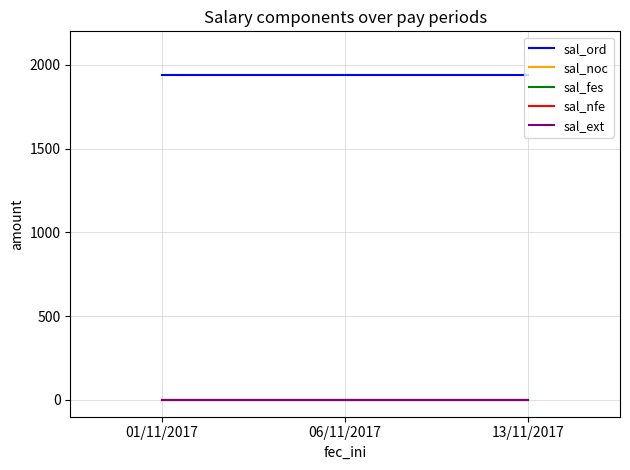

What is the total value across all series at 01/11/2017?

1940.2